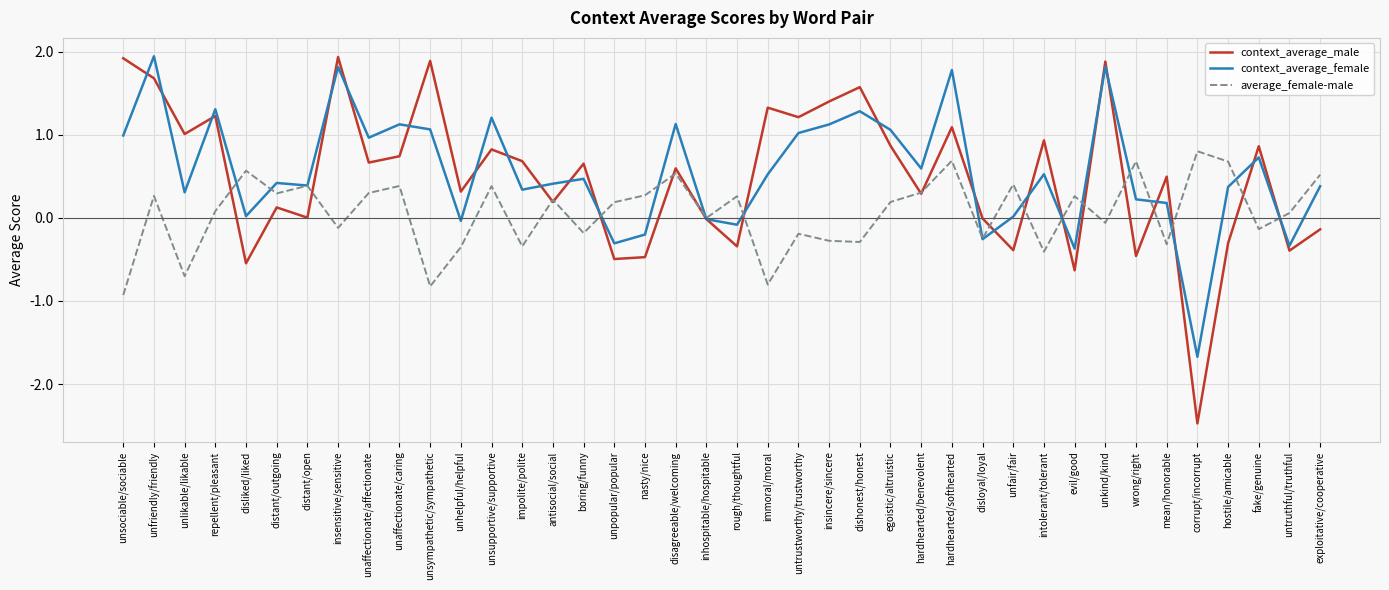

Which series has the widest spread of values?

context_average_male